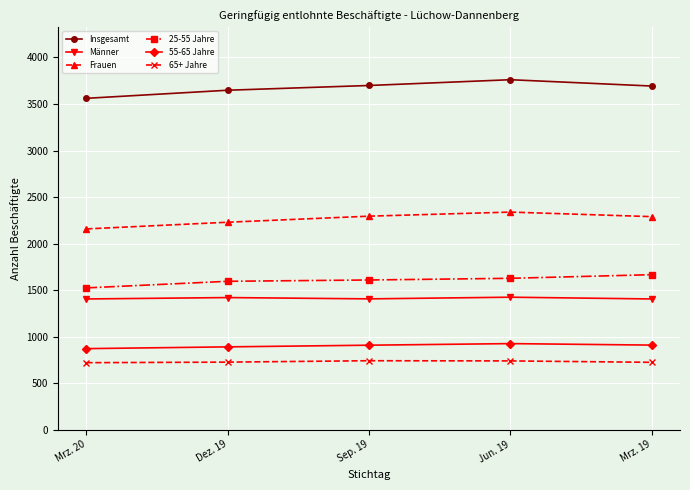

How many distinct data groups are displayed?

6